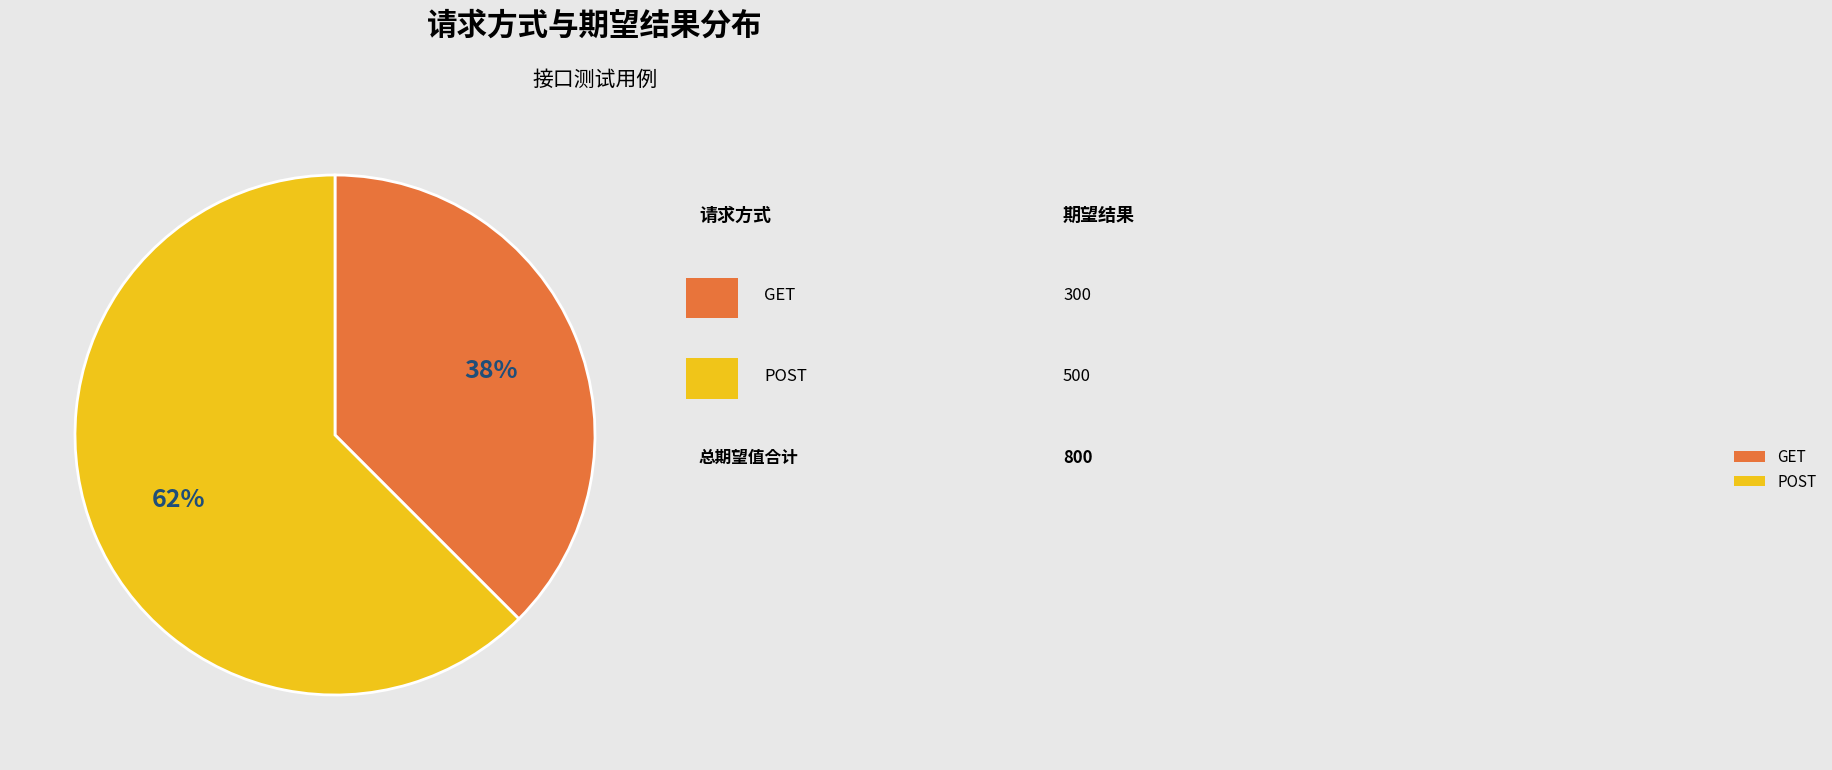

Approximately how many times larger is the value at GET compared to POST?

0.6